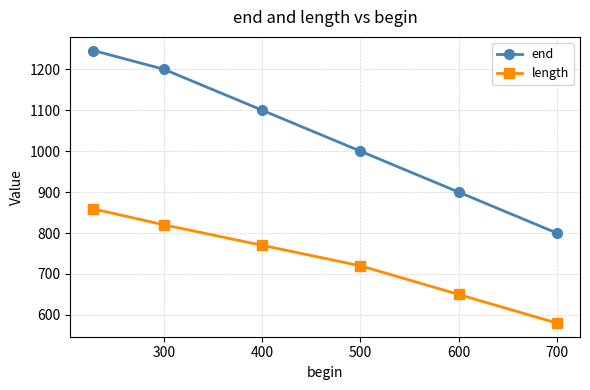

What is the value of the end point at the 6th from the left?

800